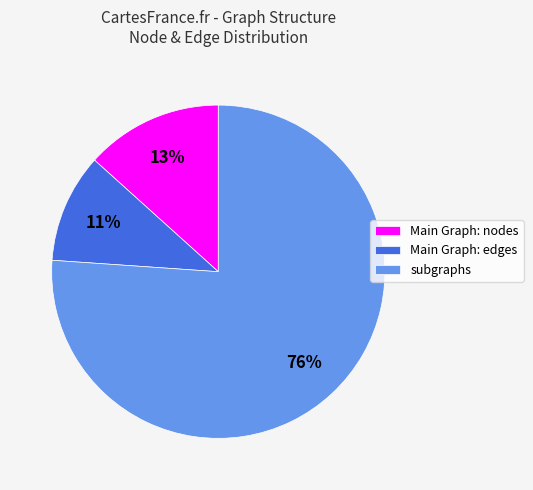

How many segments does this pie chart have?

3